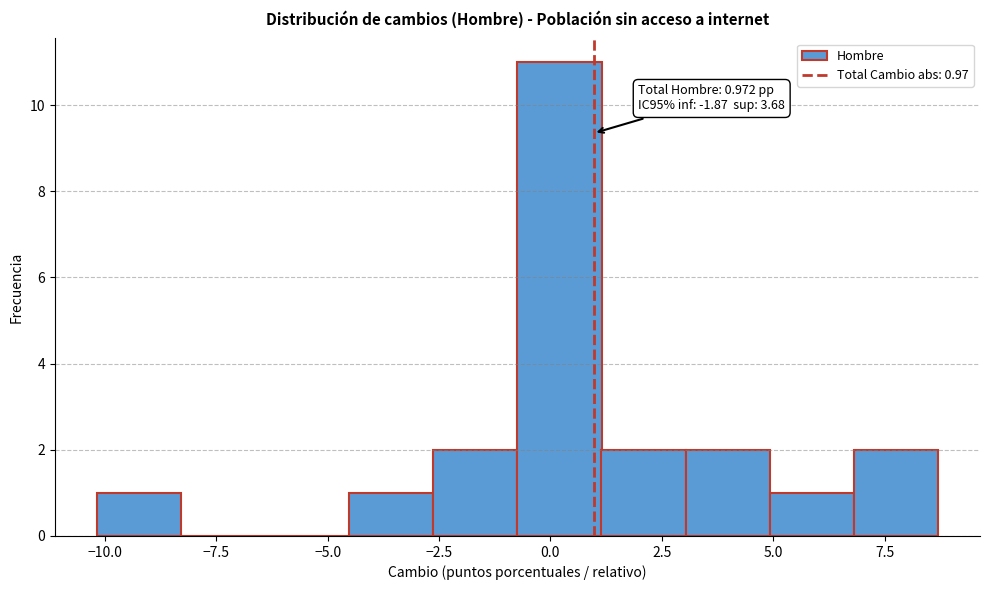

Around what value on the x-axis is the tallest bar? Give the approximate position of its centre, as read against the axis.

0.0